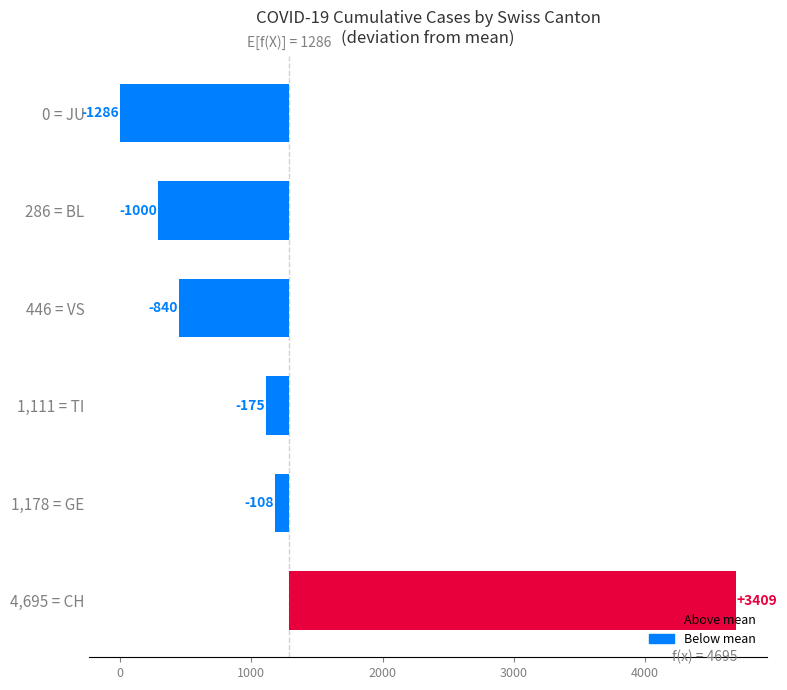

Reading left to right, extract all data points from this chart.

-1286	-1000	-840	-175	-108	3409